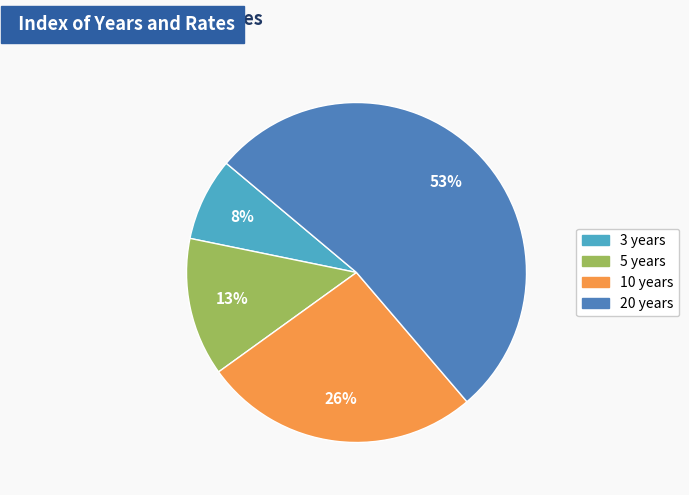

Which category accounts for the majority?

20 years